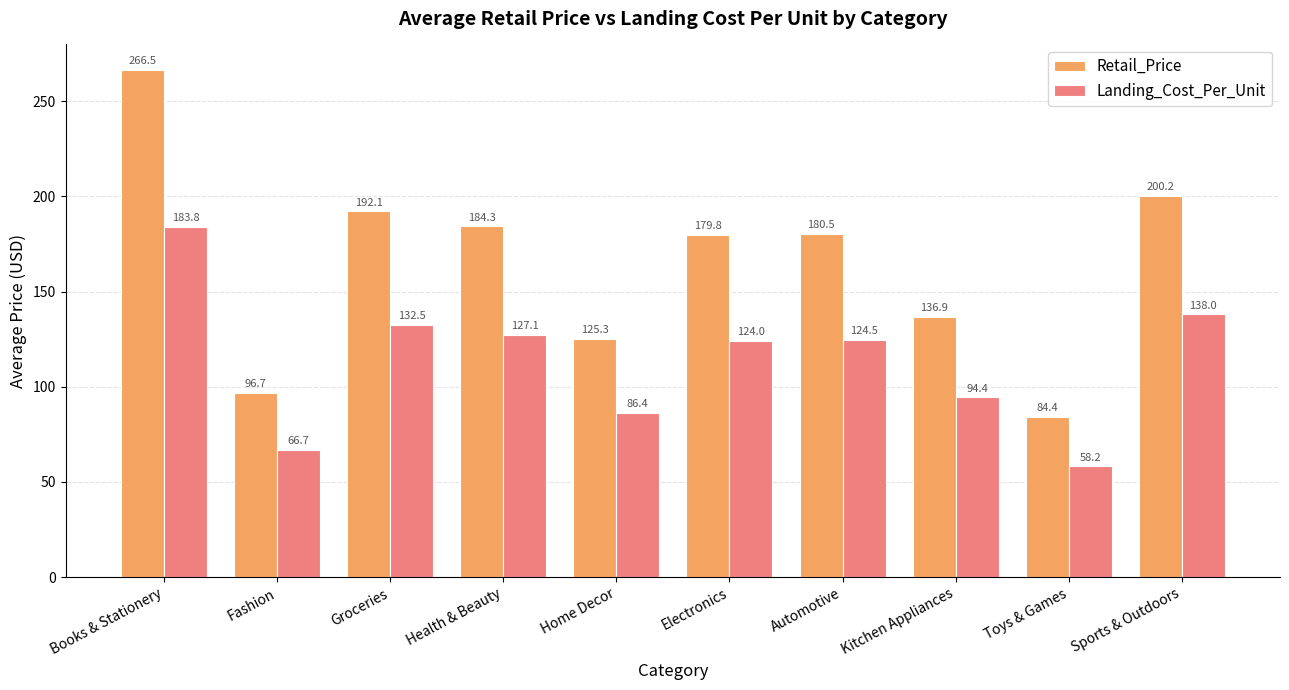

Between Books & Stationery and Kitchen Appliances, which series saw the biggest shift?

Retail_Price